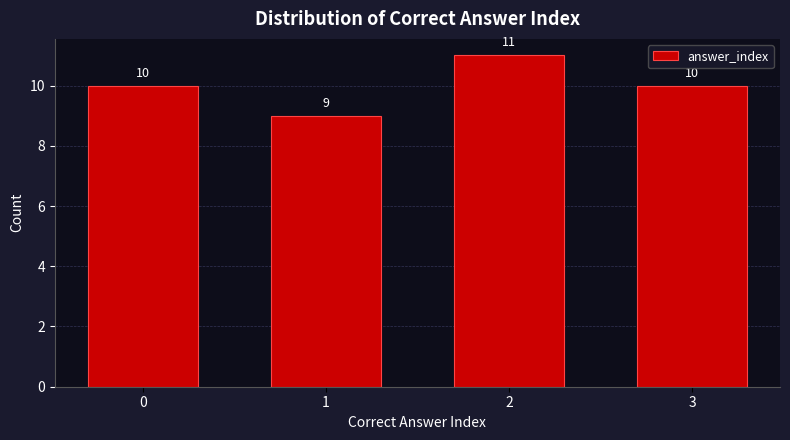

Reading left to right, extract all data points from this chart.

0=10	1=9	2=11	3=10